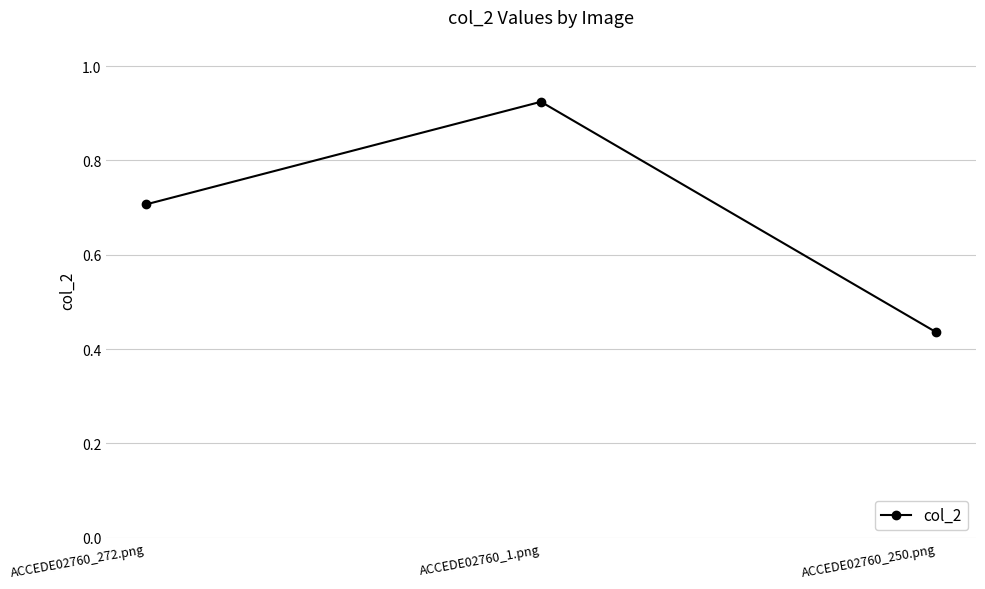

Is it true that the value at ACCEDE02760_272.png is 0.7?

True